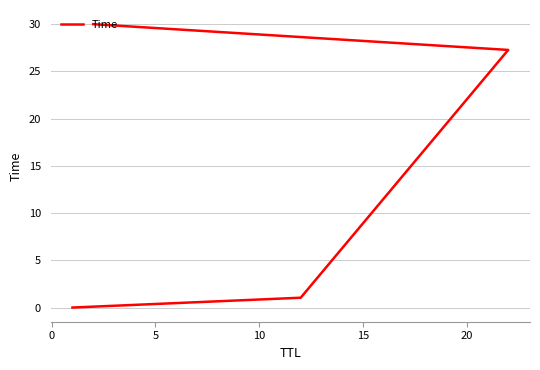

Is this an area chart (filled region under the line)?

No